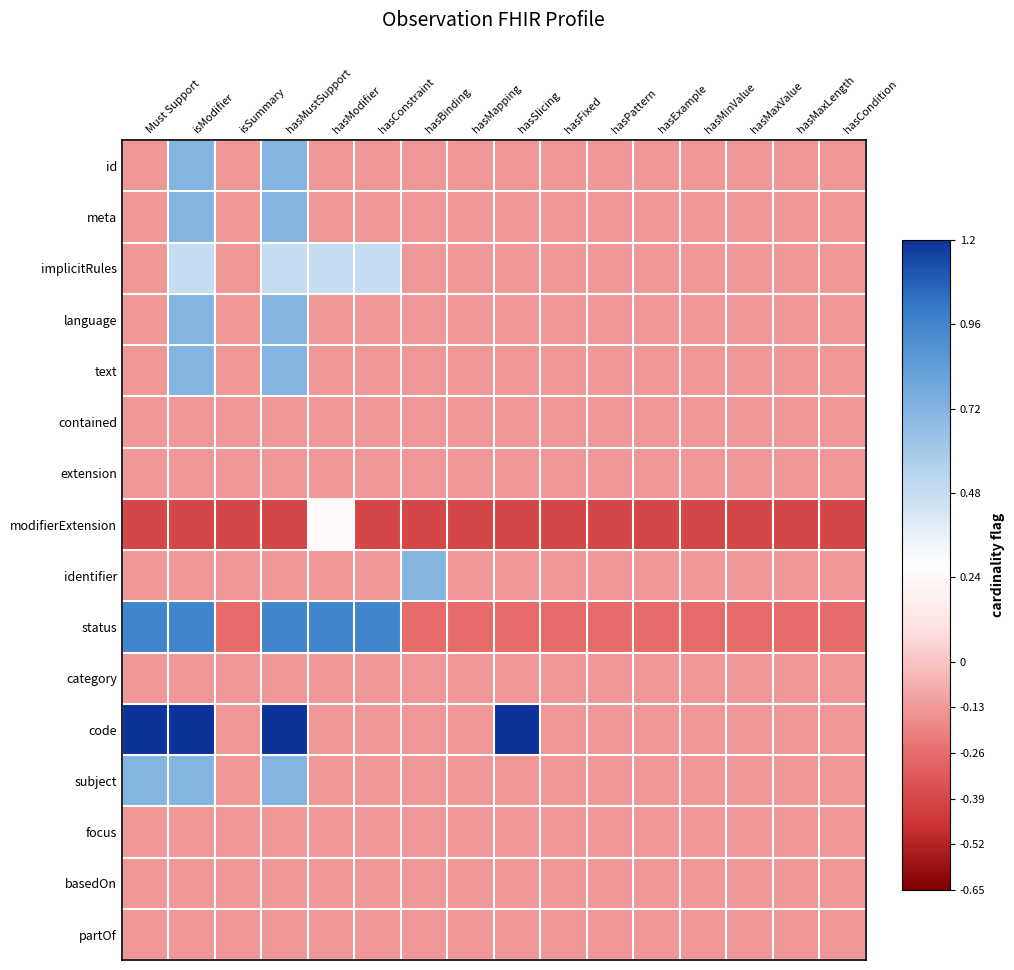

At hasMustSupport, list the series in order from smallest to largest.

modifierExtension, contained, extension, identifier, category, focus, basedOn, partOf, implicitRules, id, meta, language, text, subject, status, code